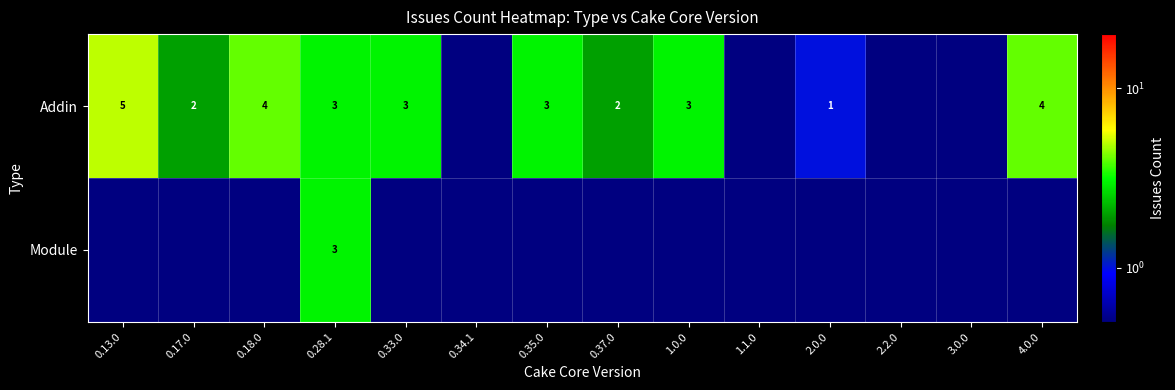

Is it true that Addin equals 6.4 at 4.0.0?

False